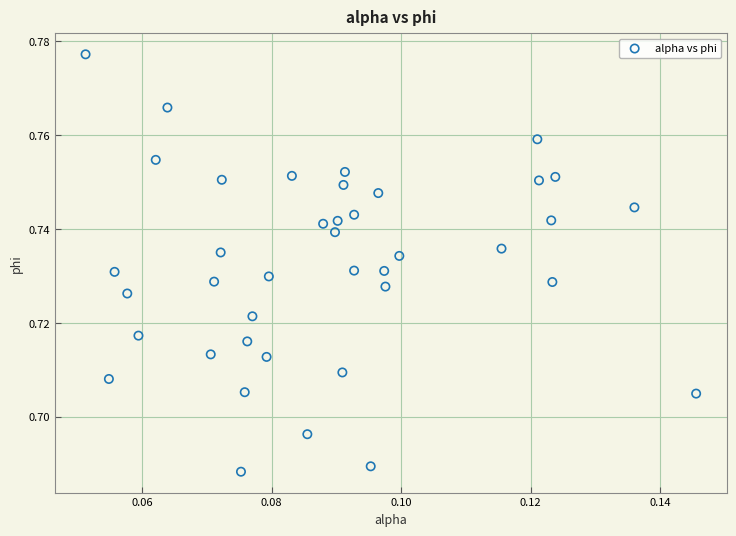

How many data points are displayed?

40